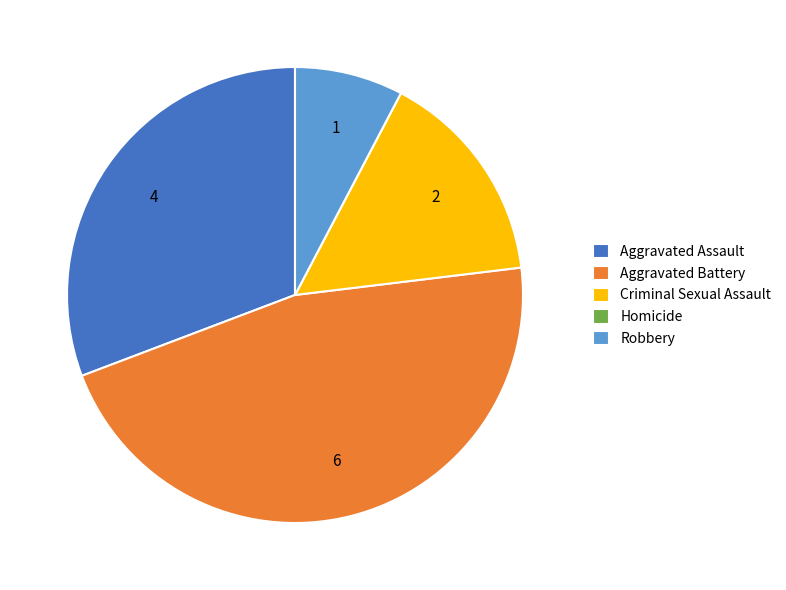

Does Aggravated Battery represent more than half of the total?

No